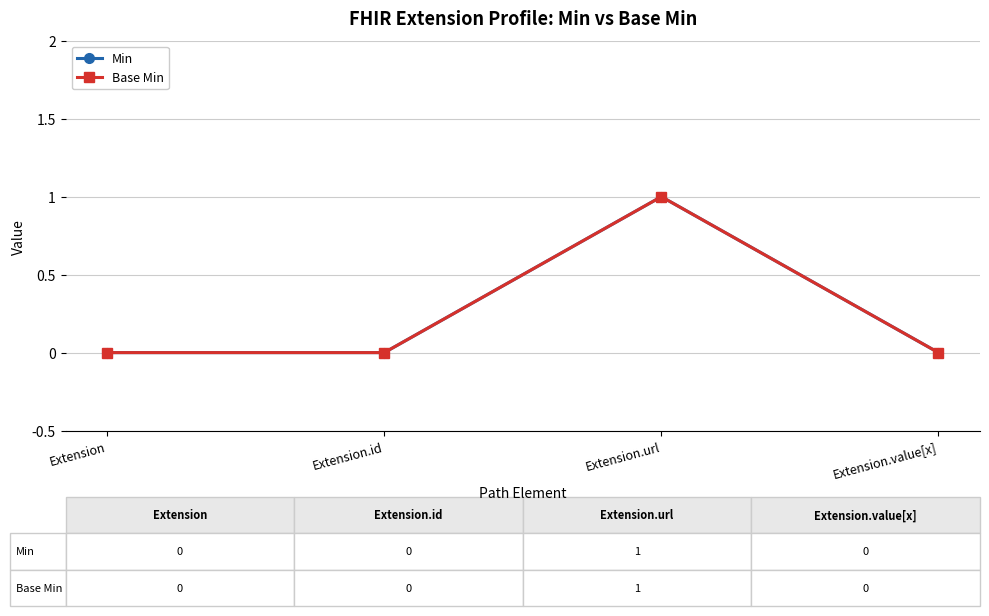

Does the chart have visible grid lines?

Yes